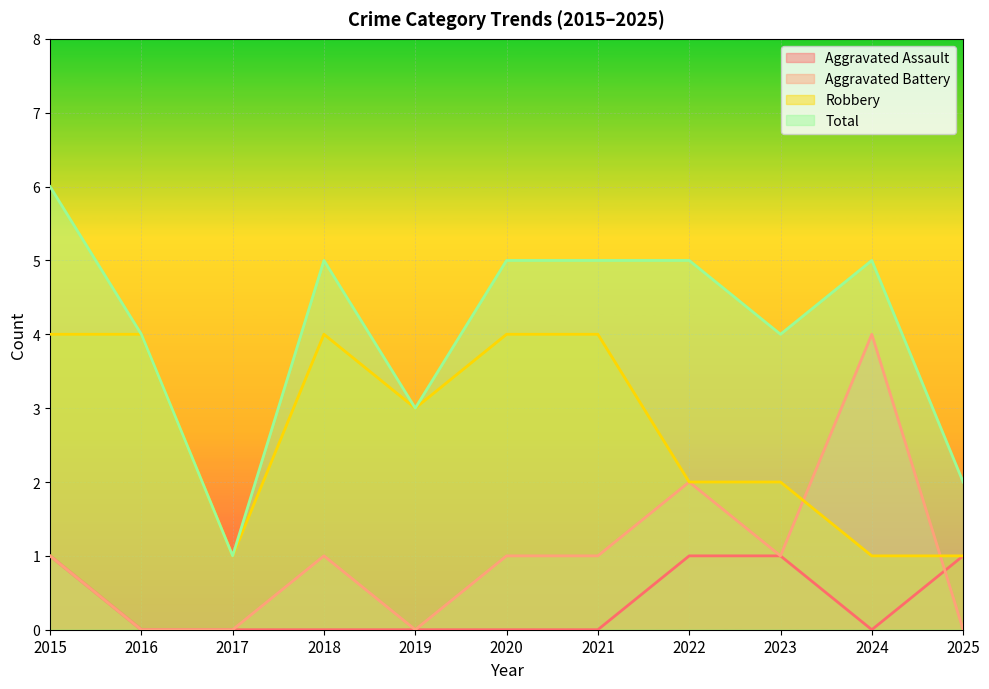

Which category has the lowest value in the Total series?

2017